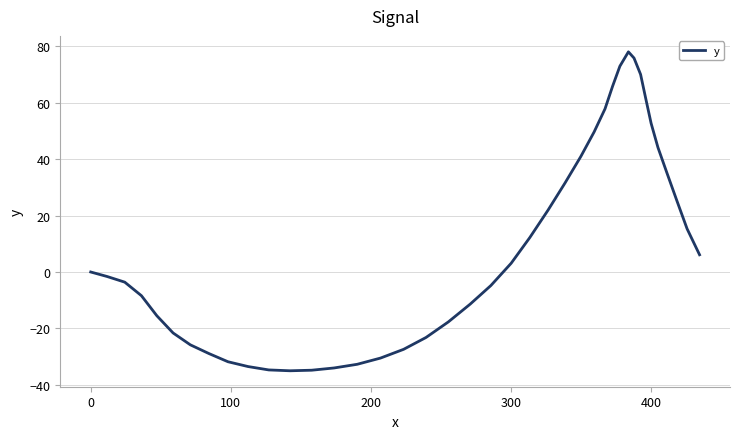

What is the greatest value displayed?

78.0